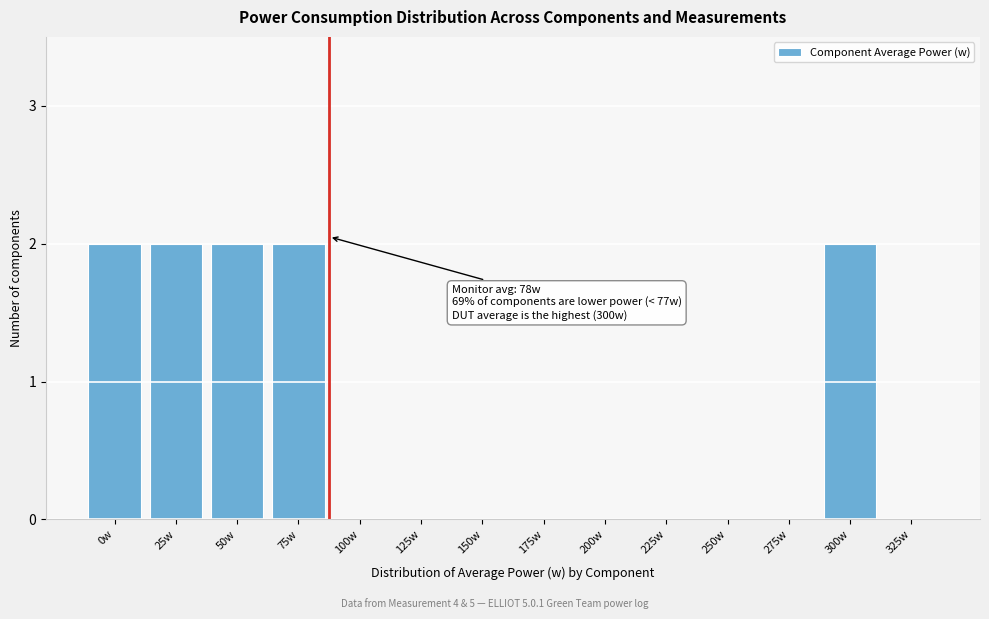

Reading left to right, what are all the values shown in this chart?

0w=2	25w=2	50w=2	75w=2	100w=0	125w=0	150w=0	175w=0	200w=0	225w=0	250w=0	275w=0	300w=2	325w=0